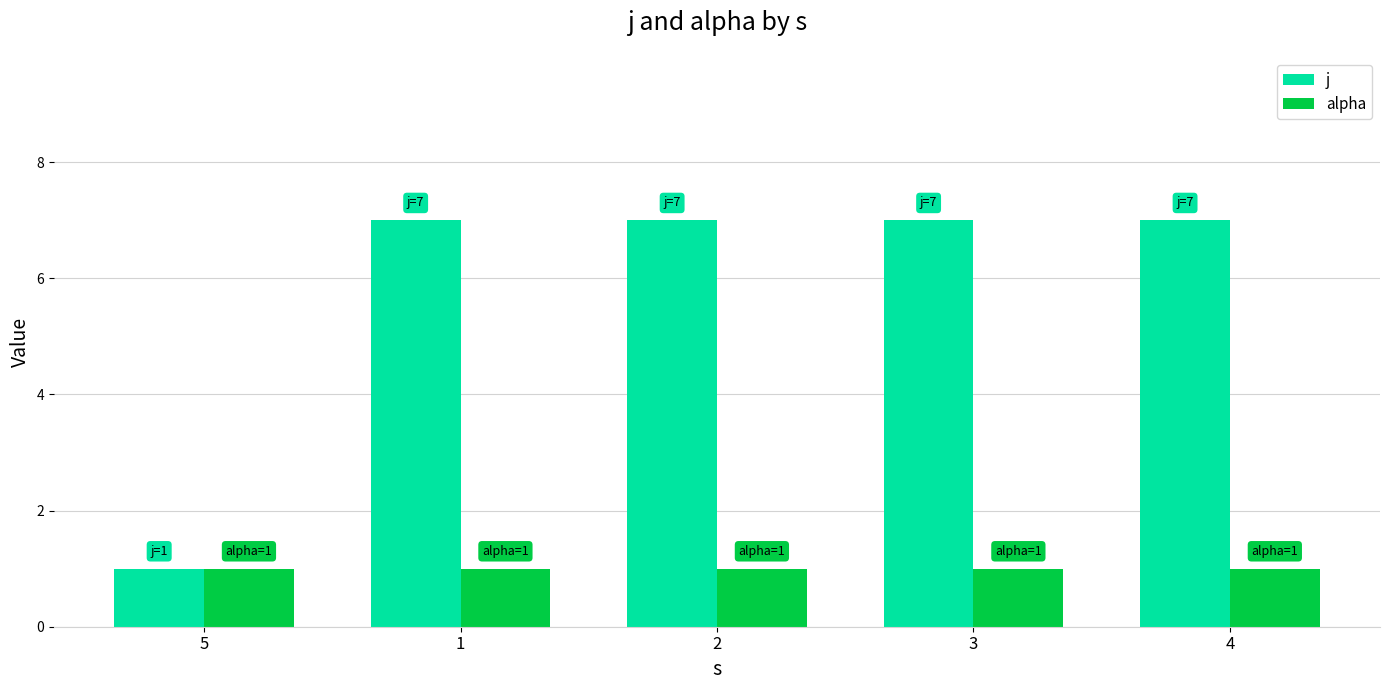

What are all the series names shown in the legend?

j, alpha